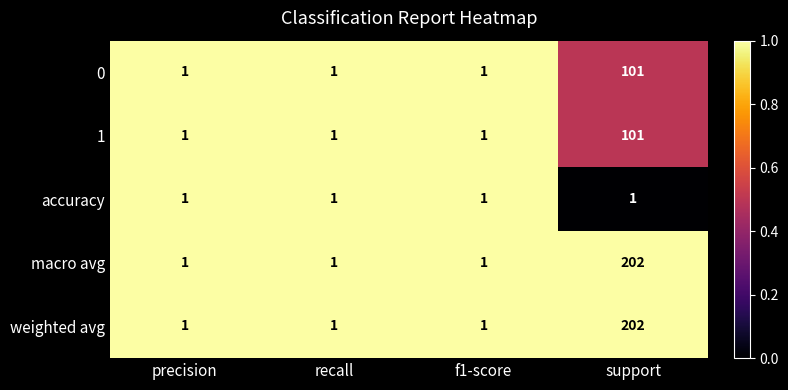

What is the average value of the macro avg series?

51